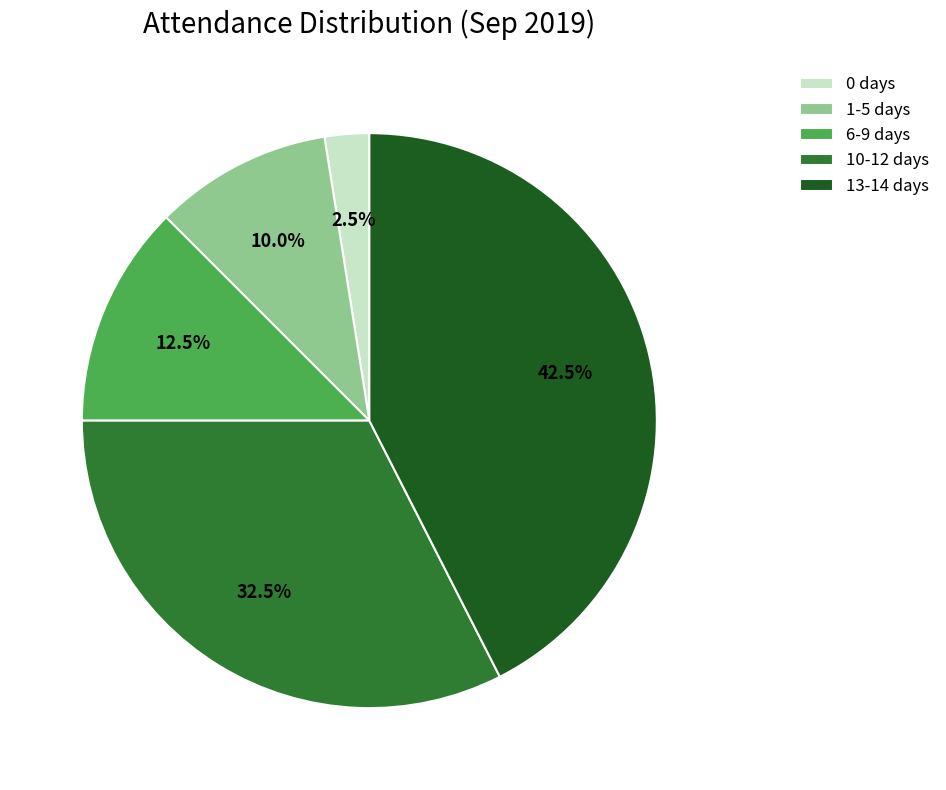

What is the largest slice in the pie chart?

13-14 days